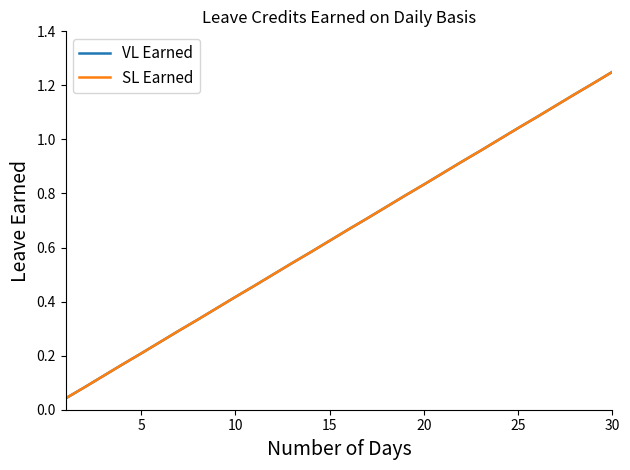

How many lines are shown in the chart?

2